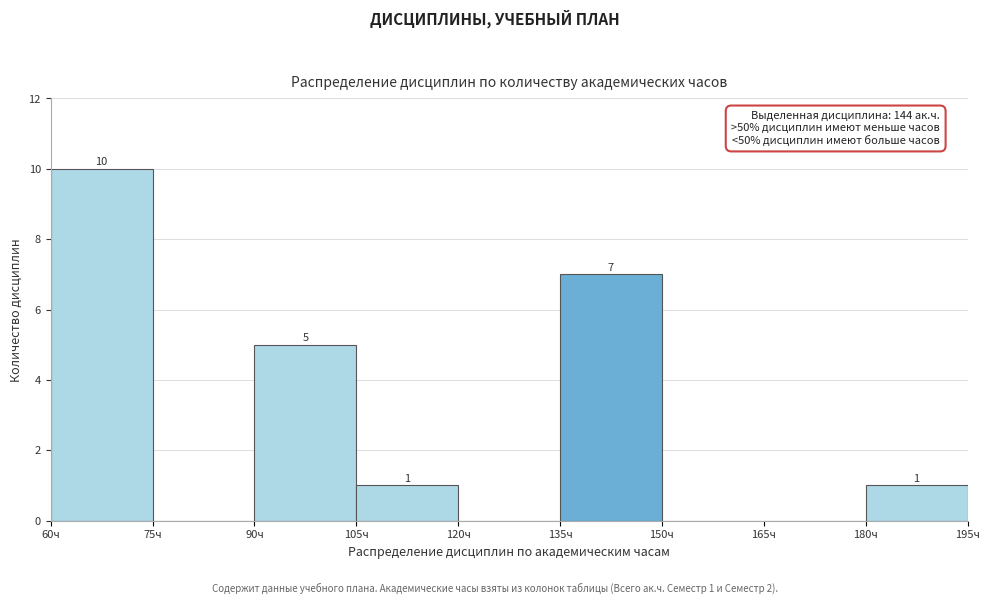

Which range on the x-axis has the tallest bar?

60 to 75